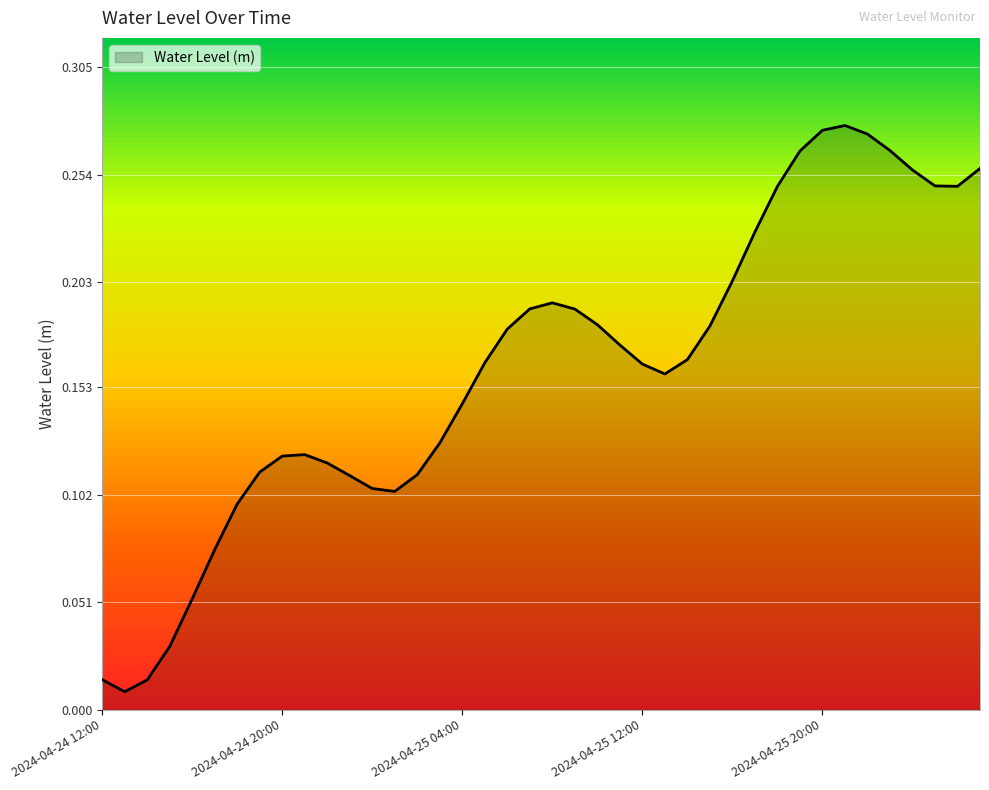

Reading right to left, list all the values displayed in this chart.

0.3	0.2	0.2	0.3	0.3	0.3	0.3	0.3	0.3	0.2	0.2	0.2	0.2	0.2	0.2	0.2	0.2	0.2	0.2	0.2	0.2	0.2	0.2	0.1	0.1	0.1	0.1	0.1	0.1	0.1	0.1	0.1	0.1	0.1	0.1	0.1	0.0	0.0	0.0	0.0